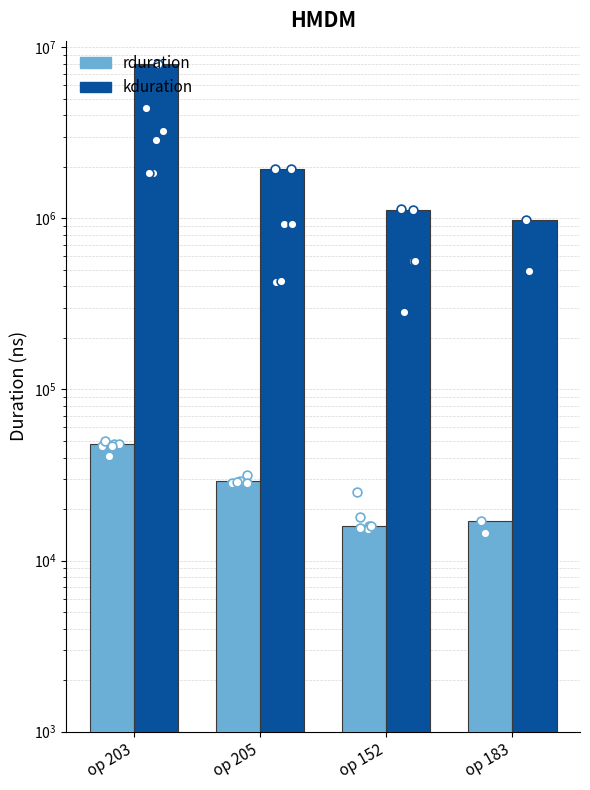

What is the total value across all series at op 203?

7974750